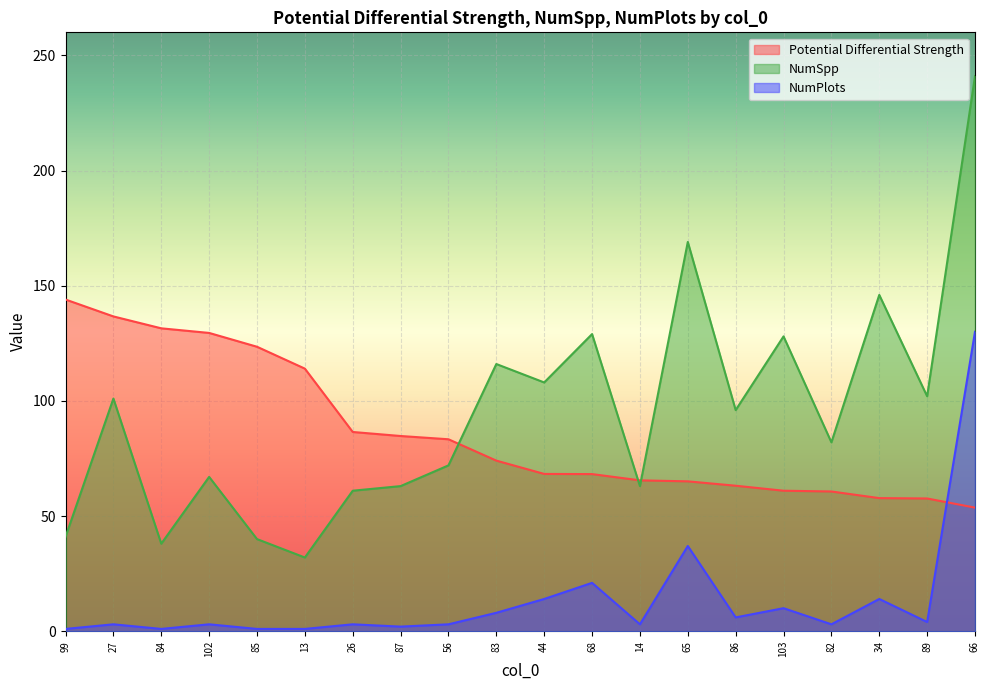

Rank the series at 89 from highest to lowest value.

NumSpp, Potential Differential Strength, NumPlots